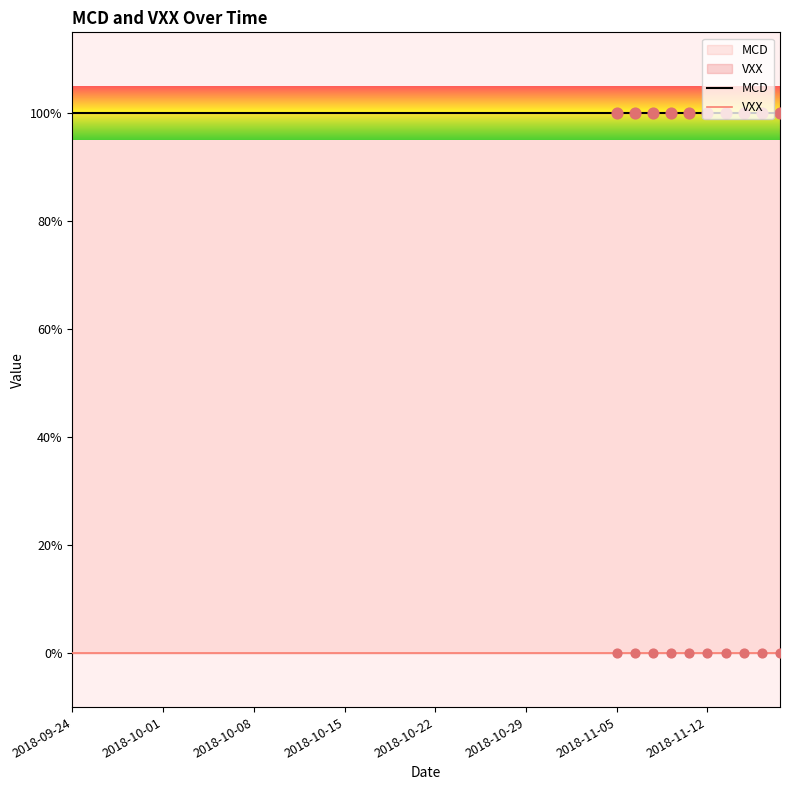

What are all the series names shown in the legend?

MCD, VXX